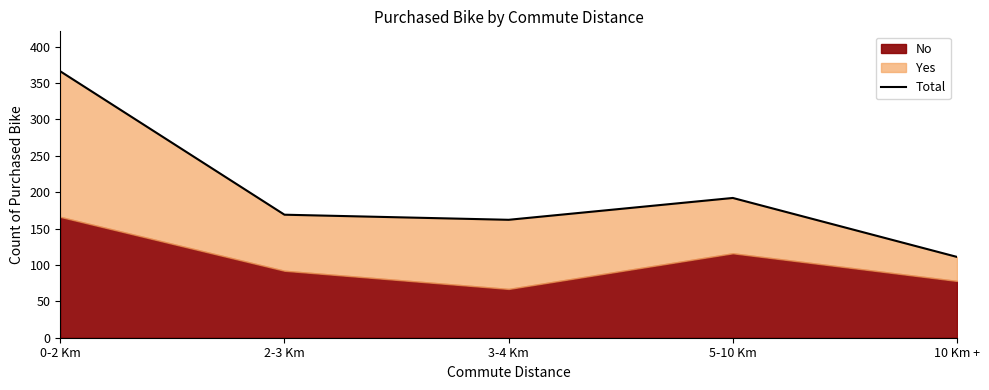

How many interior local valleys (lower than both neighbors) does the data have?

1